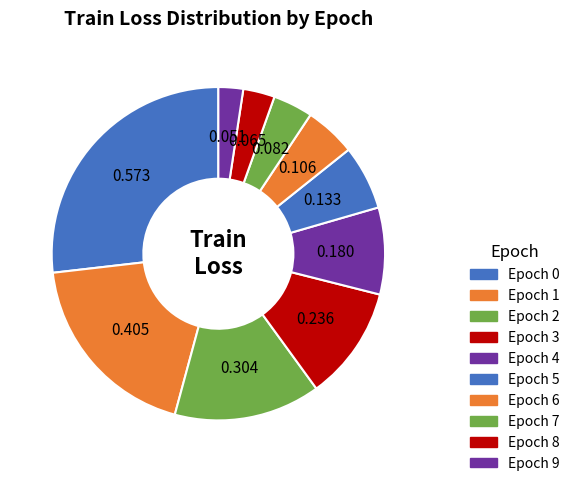

Is there any slice that represents more than half of the pie?

No